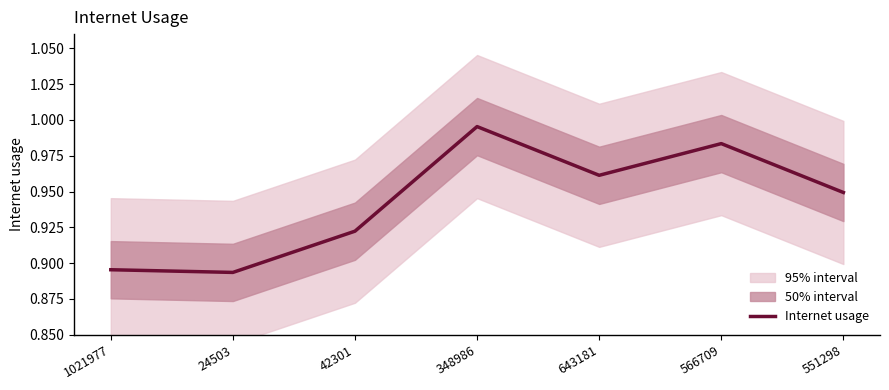

List the labels in order of value, smallest first.

24503, 1021977, 42301, 551298, 643181, 566709, 348986